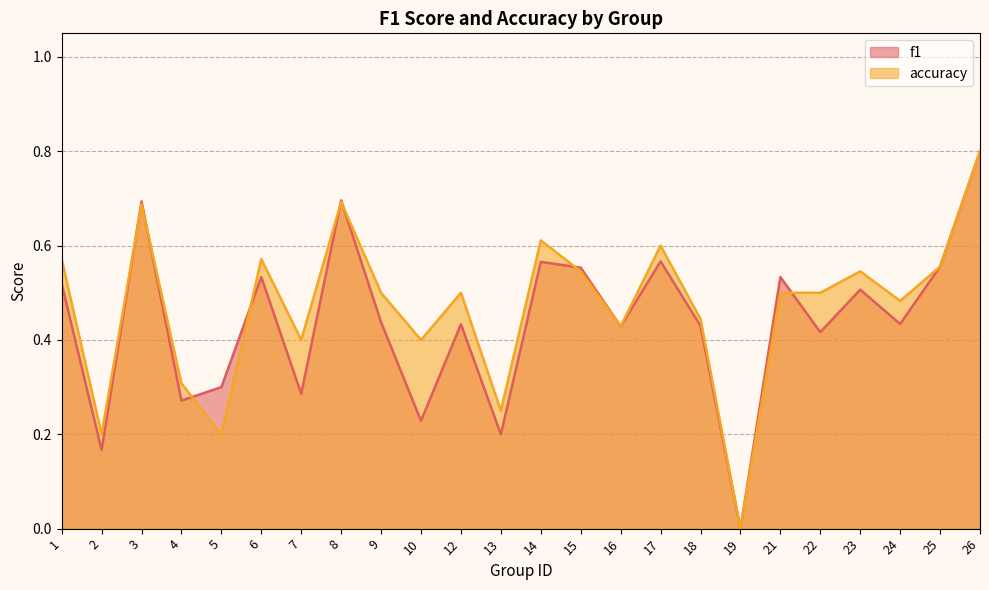

Is it true that f1 equals 0.5 at 5?

False